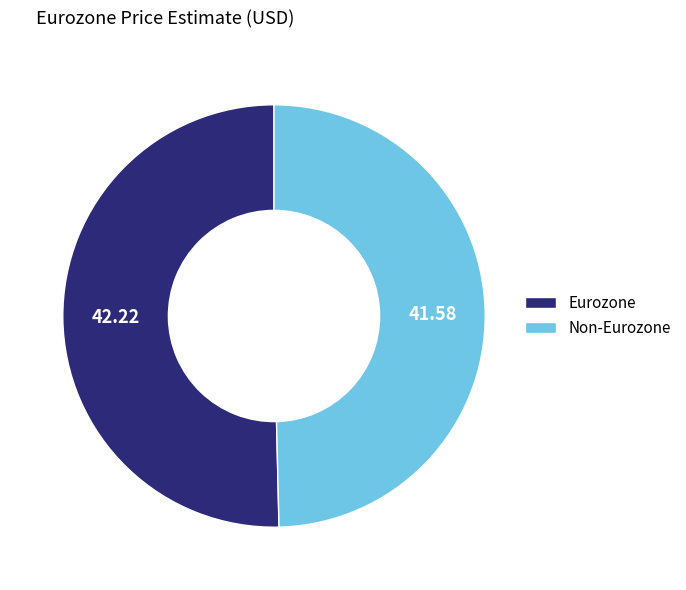

Between Eurozone and Non-Eurozone, which is larger?

Eurozone